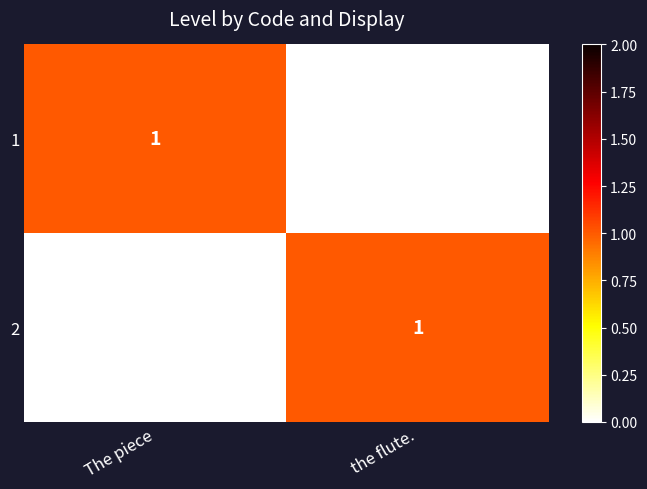

The value of 1 at The piece is 1. True or false?

True